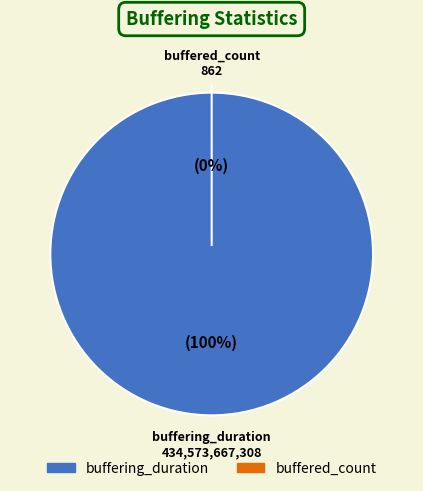

What percentage do buffered_count and buffering_duration together represent?

100.0%